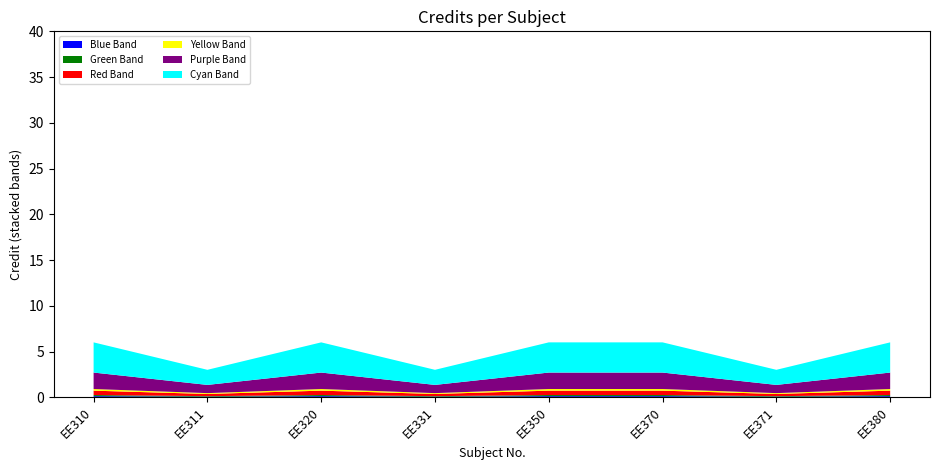

Reading left to right, what are all the values shown in this chart?

EE310=6	EE311=3	EE320=6	EE331=3	EE350=6	EE370=6	EE371=3	EE380=6